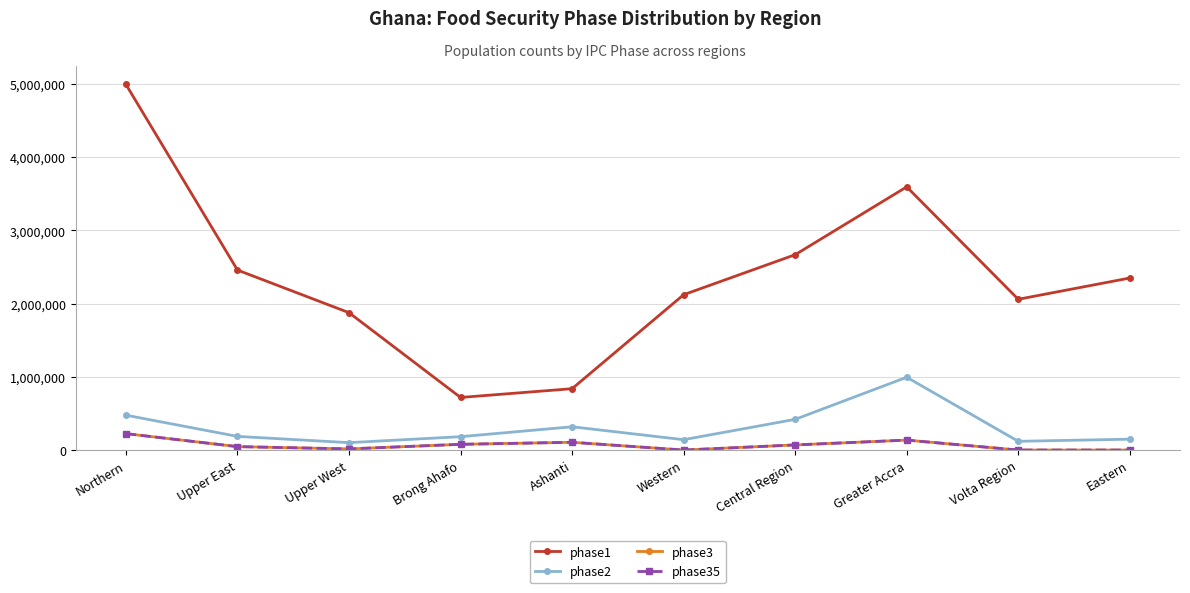

Between Upper East and Volta Region, which series saw the biggest shift?

phase1